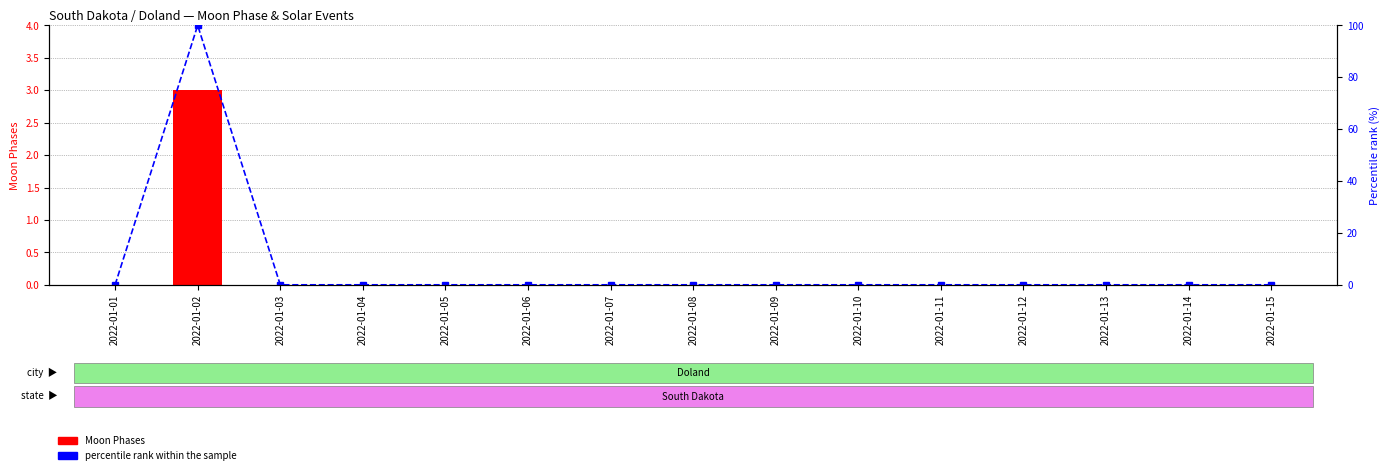

Which label corresponds to the largest value in the chart?

2022-01-02